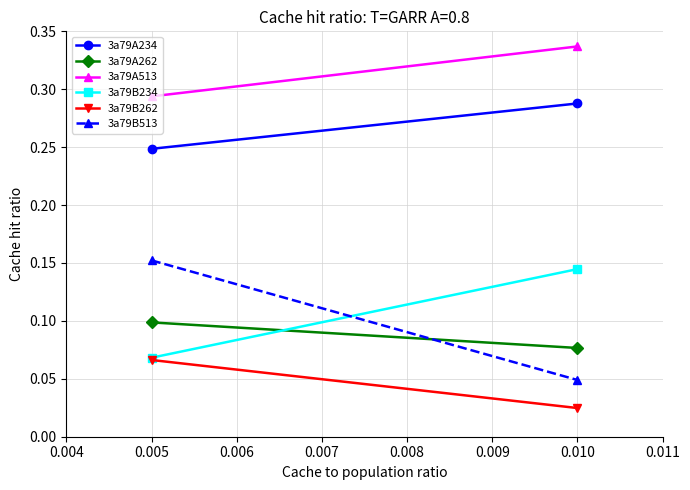

Is it true that 3a79A513 equals 0.3 at 0.010?

True